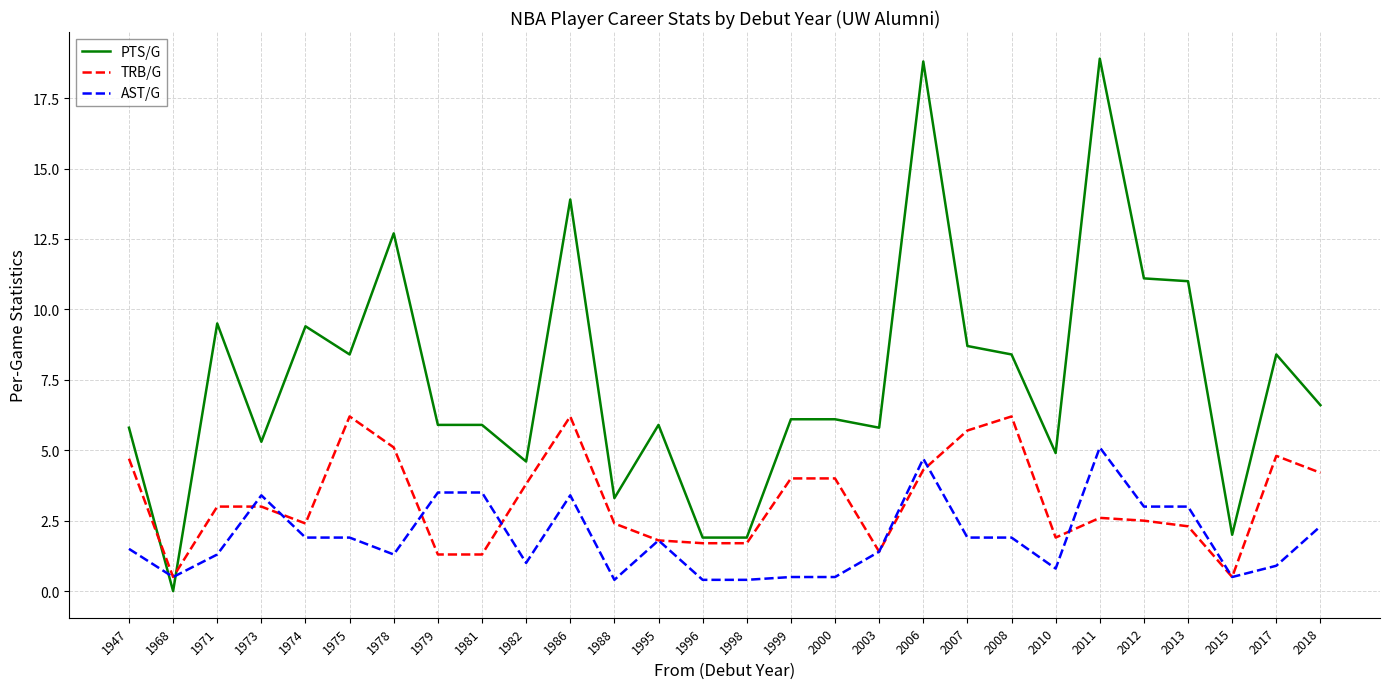

What is the sum of the TRB/G values at 2015 and 2007?

6.2